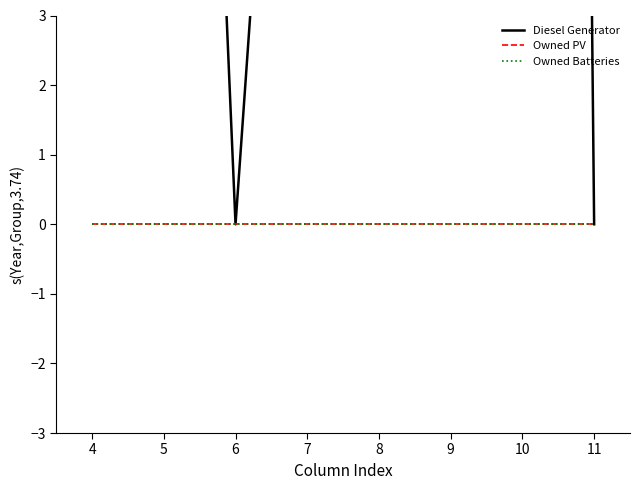

How many lines are shown in the chart?

3